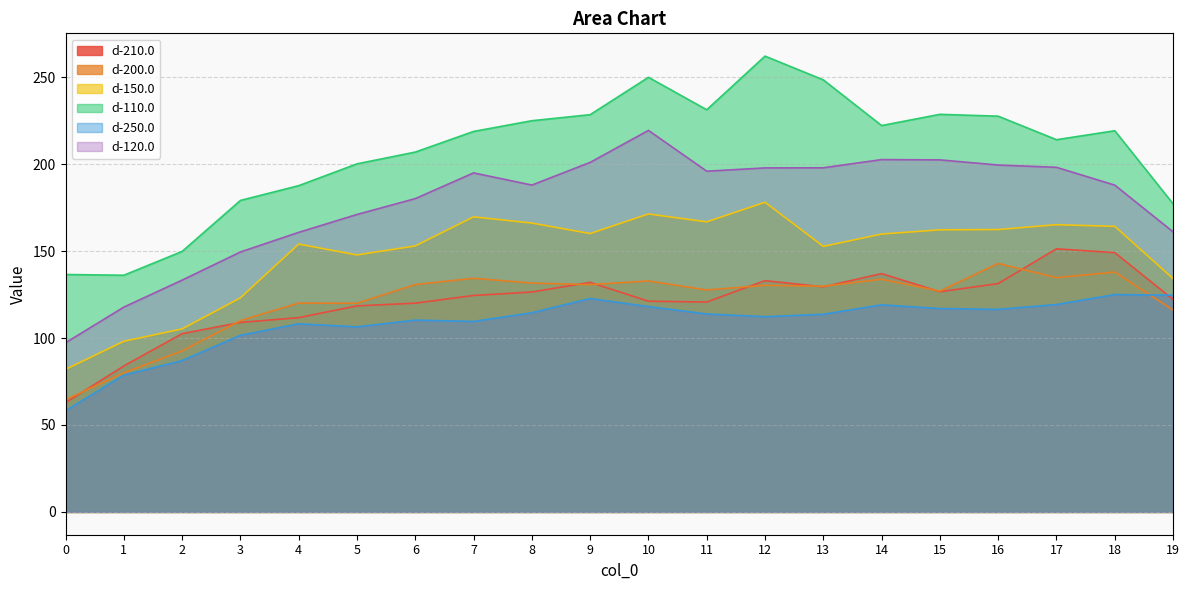

At which label does d-250.0 reach its peak?

18